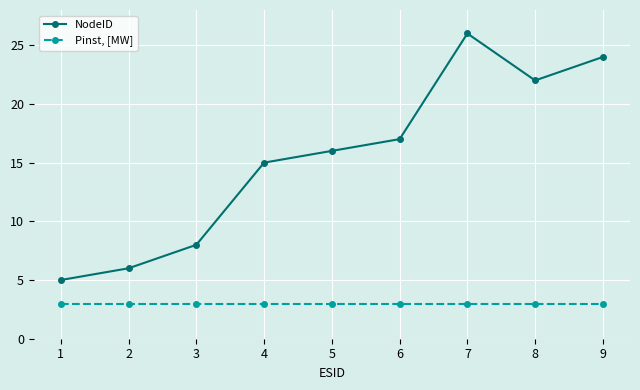

What is the minimum value for NodeID?

5